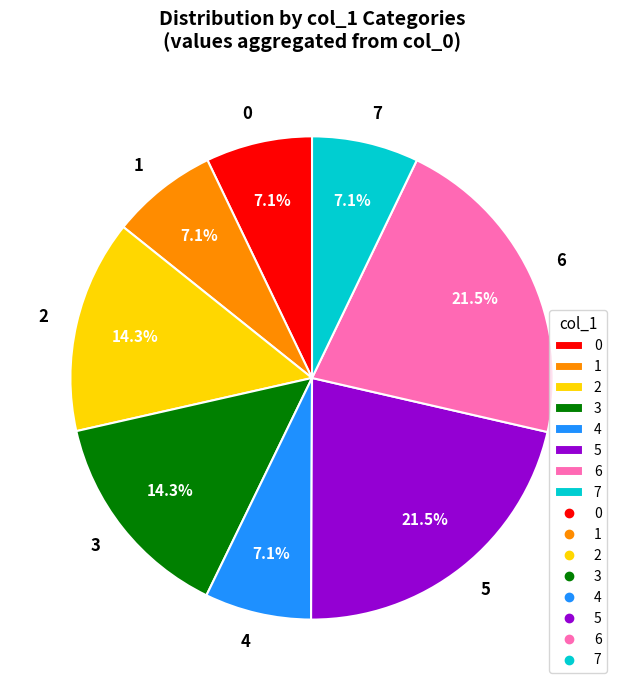

True or false: 4 accounts for 7% of the total.

True